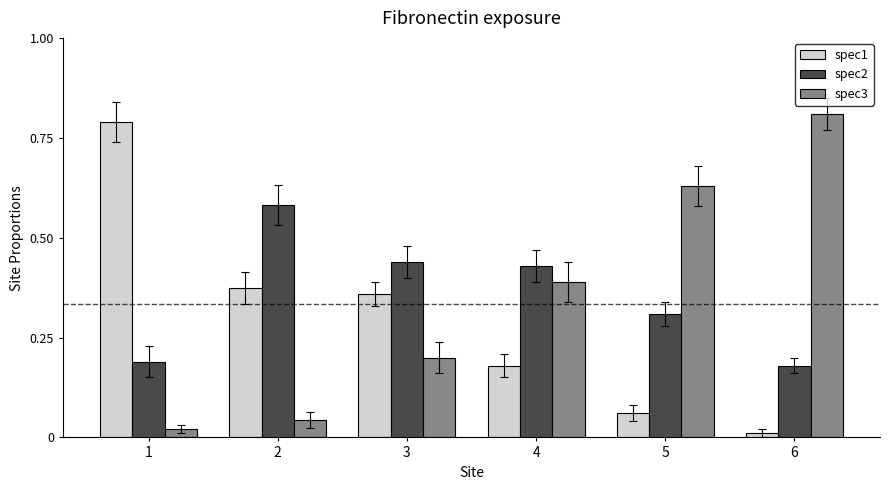

Rank the series at 5 from lowest to highest value.

spec1, spec2, spec3